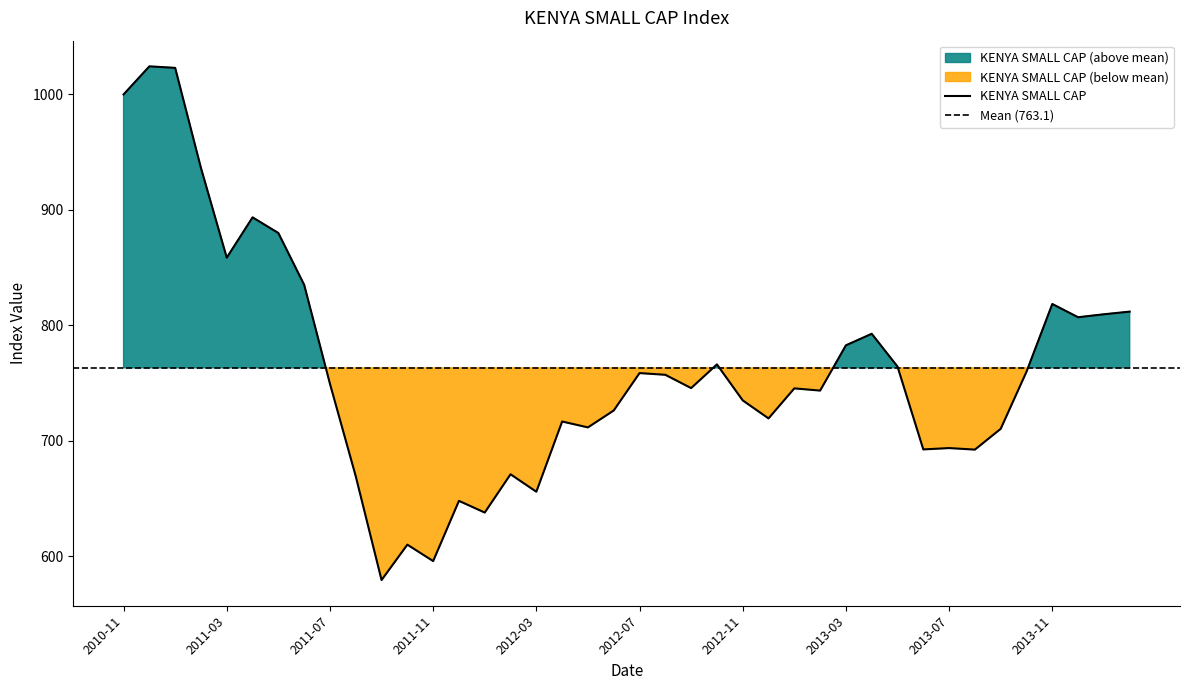

Reading right to left, list all the values displayed in this chart.

811.8	809.5	806.9	818.4	759.7	710.3	692.2	693.6	692.4	764.2	792.6	782.6	743.4	745.3	719.3	734.9	766.1	745.5	757.1	758.6	726.2	711.5	716.6	655.7	670.9	637.7	647.8	595.7	609.9	579.2	669.1	749.3	835.1	879.9	893.5	858.6	936.3	1023.0	1024.3	1000.0